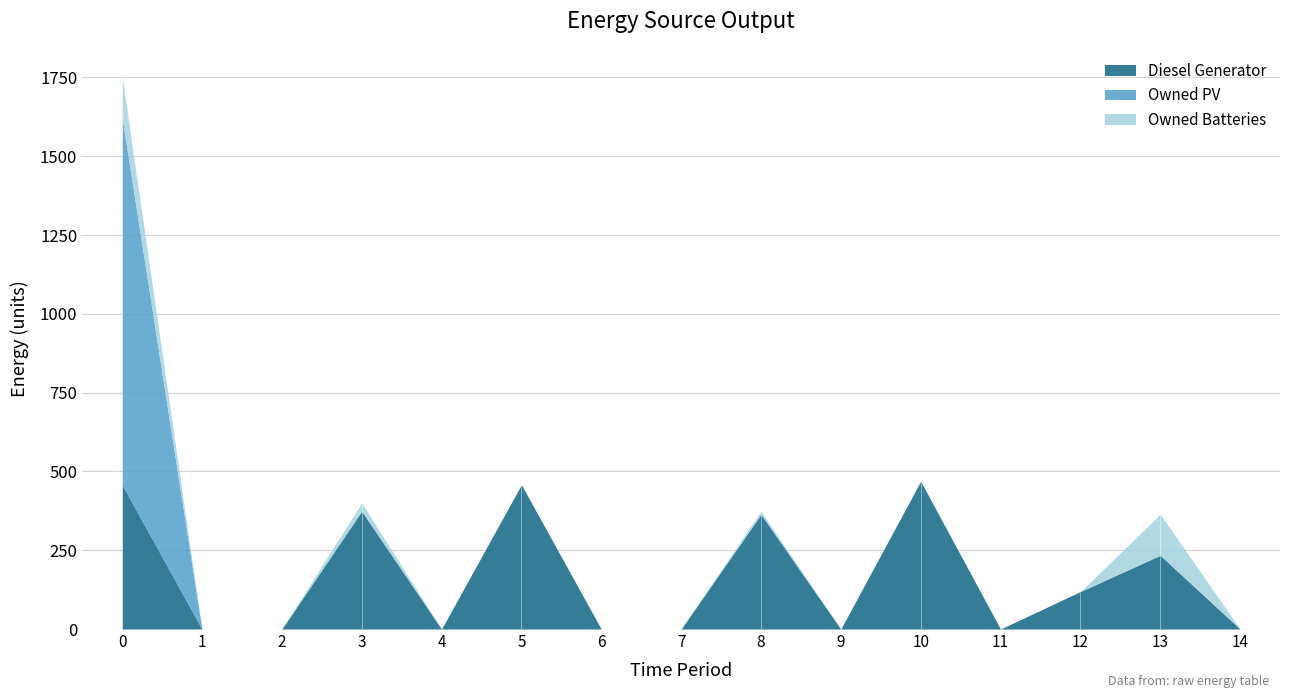

List the series in order of their overall mean, highest first.

Diesel Generator, Owned PV, Owned Batteries